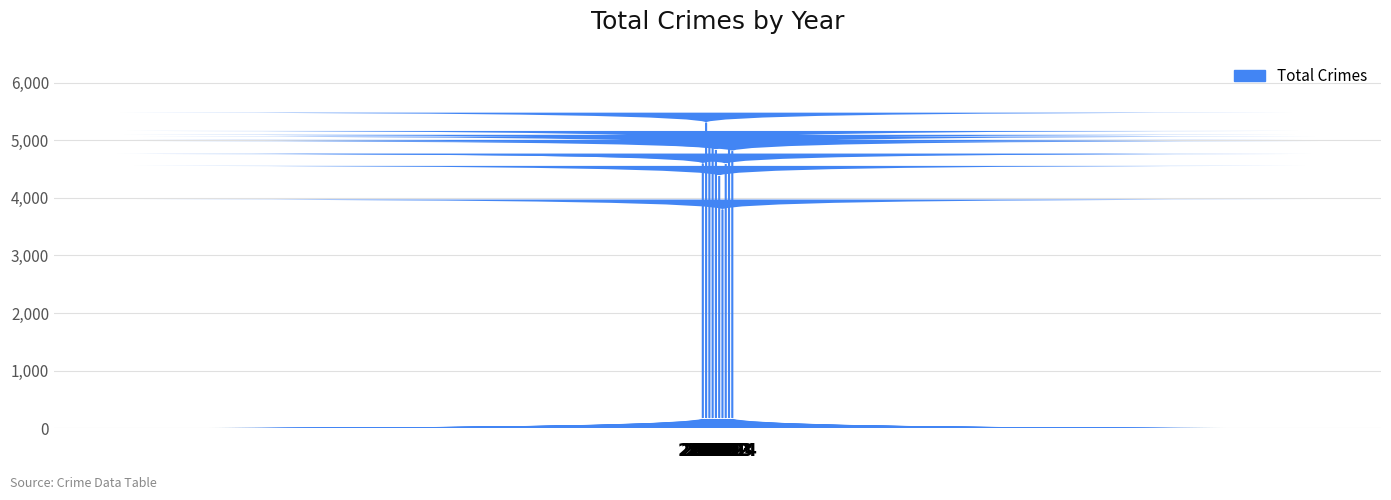

Approximately how many times larger is the value at 2017 compared to 2023?

1.0